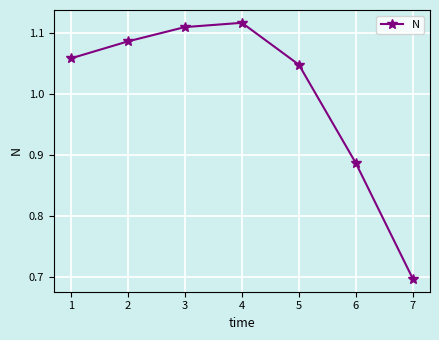

Where is the data nearest to the value 0?

7